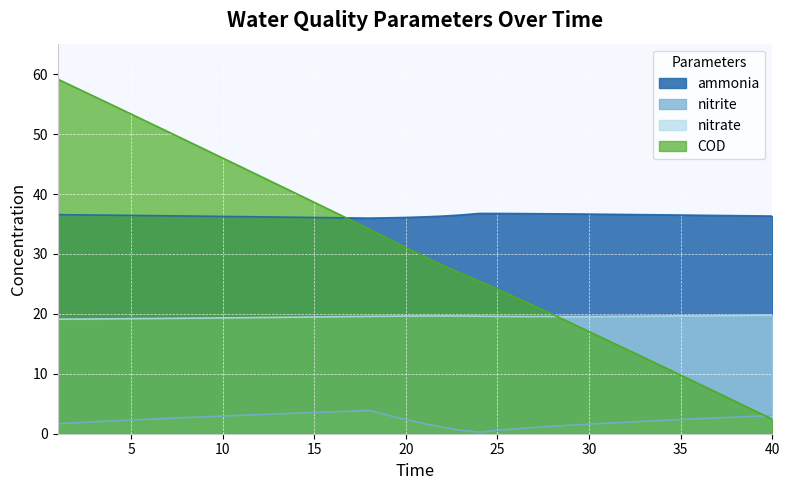

What is the minimum value for ammonia?

36.0